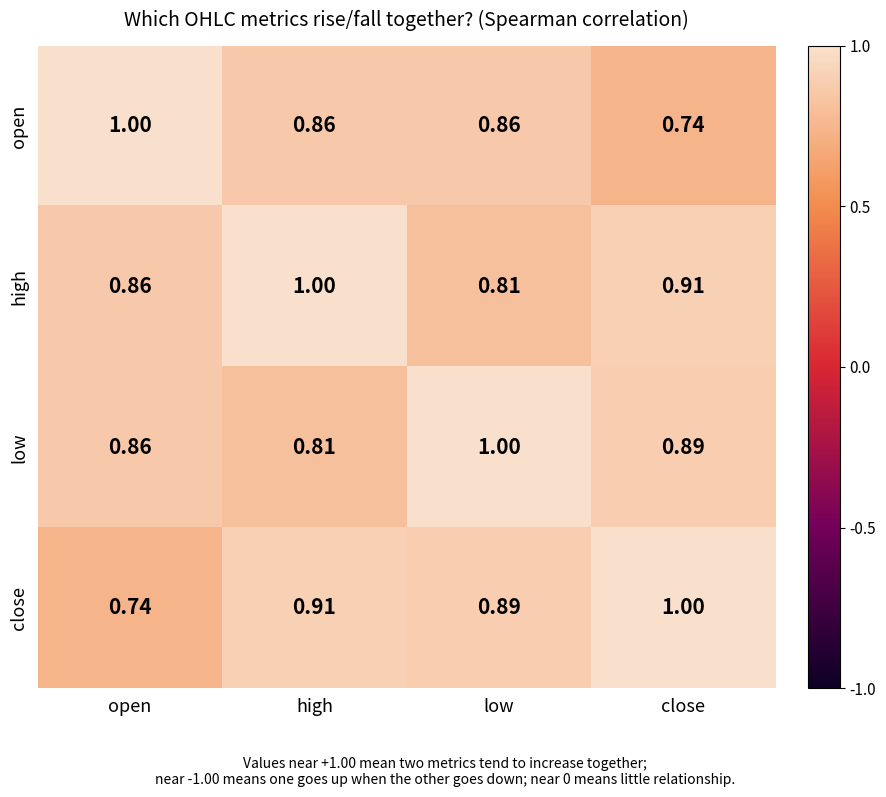

Where is open nearest to the value 0?

close